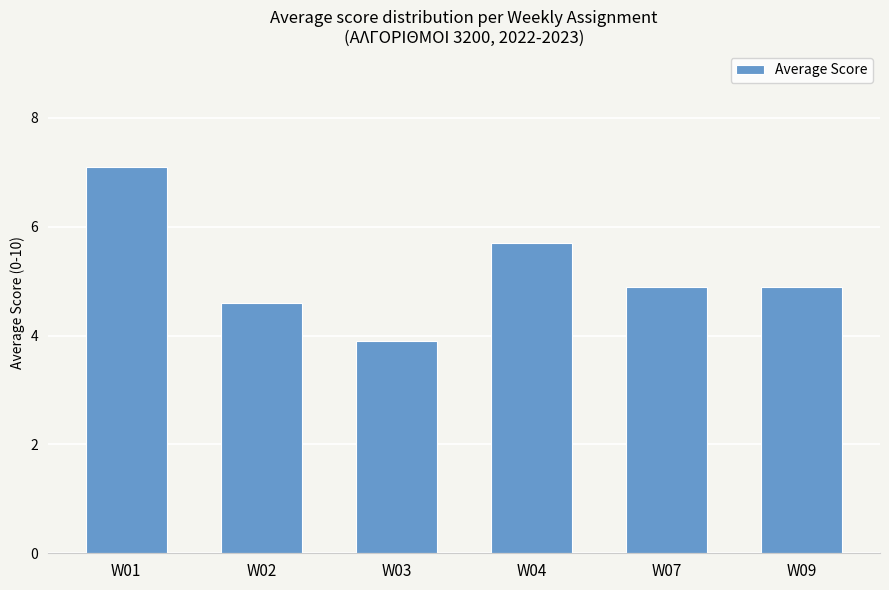

Reading left to right, extract all data points from this chart.

W01=7.1	W02=4.6	W03=3.9	W04=5.7	W07=4.9	W09=4.9